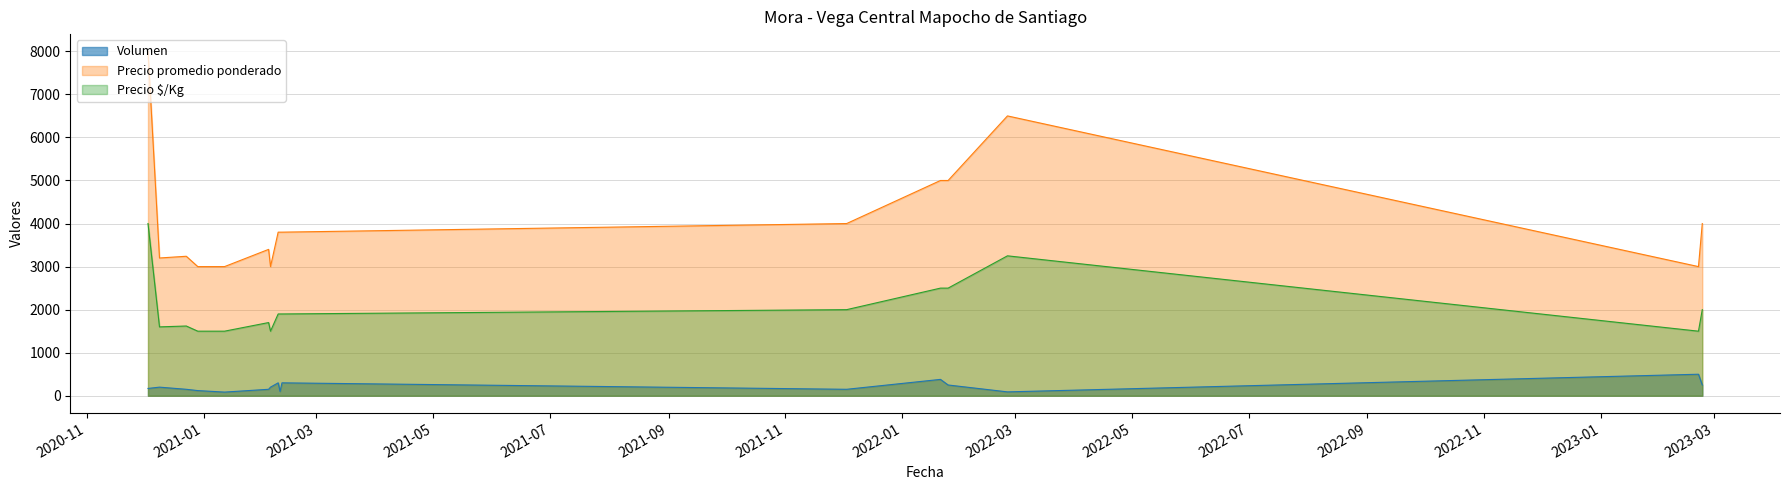

The value of Precio $/Kg at 2021-02-05 is 2578. True or false?

False